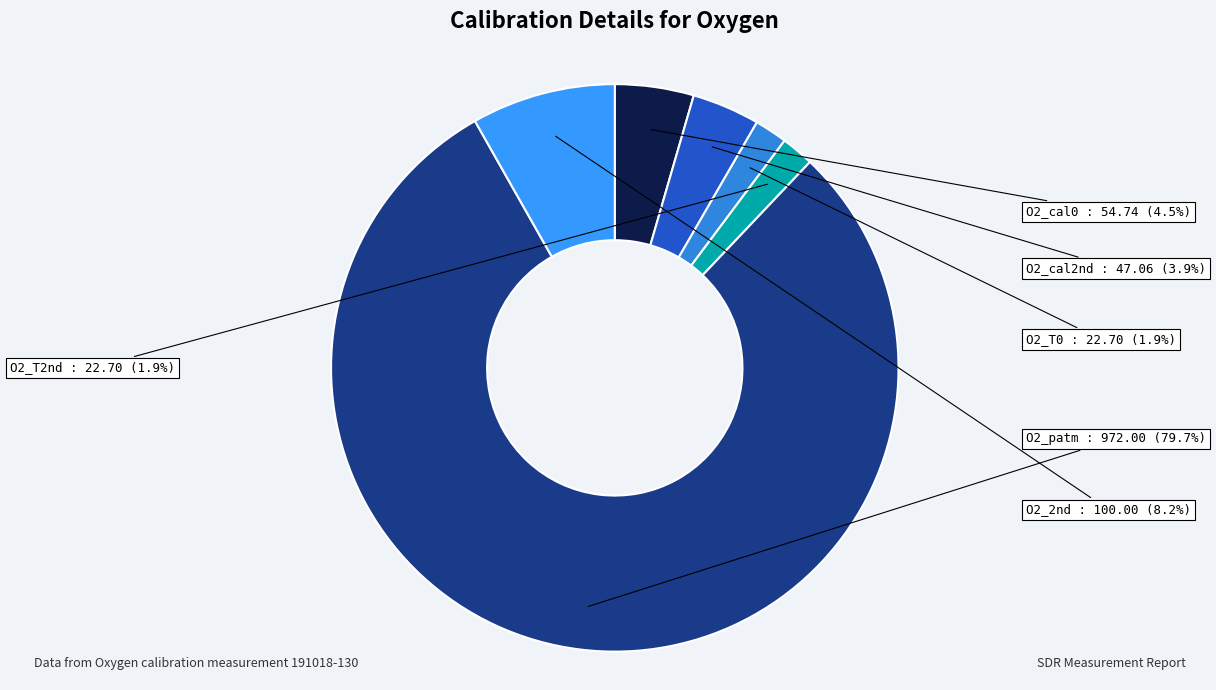

What is the ratio of the value at O2_T0 to the value at O2_cal2nd?

0.5